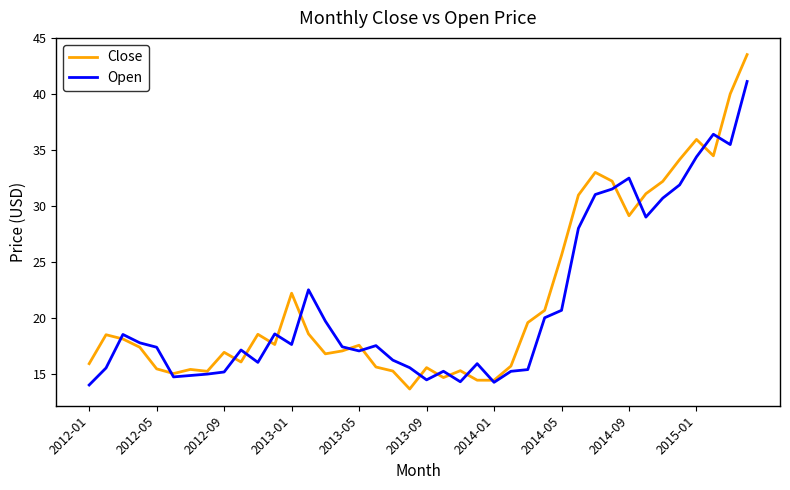

Which series has the largest total across all categories?

Close